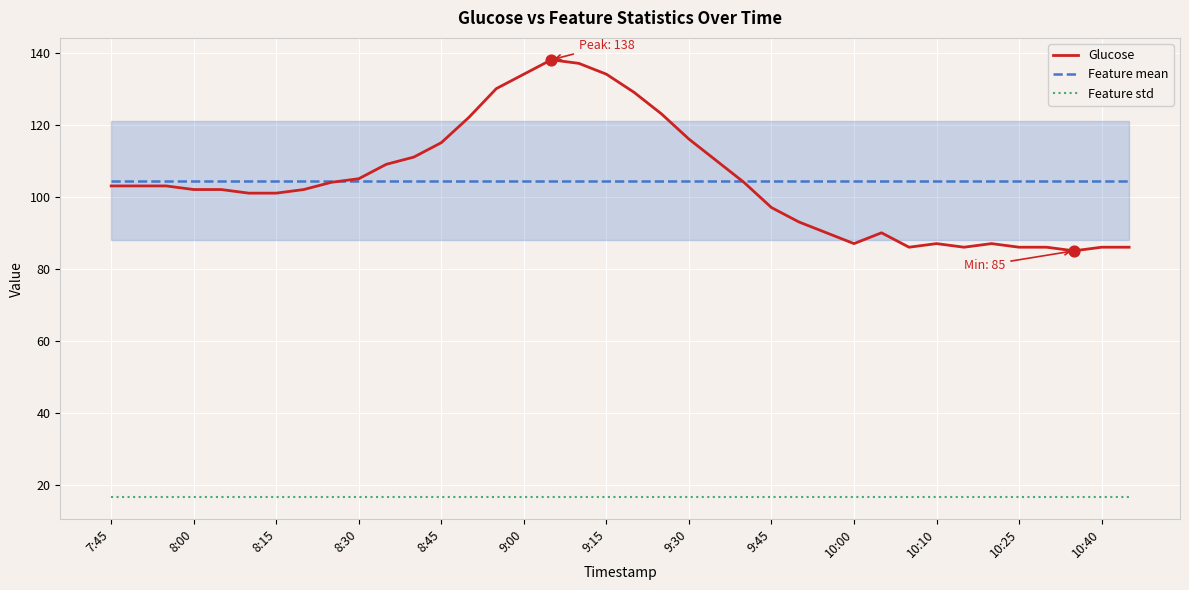

What is the minimum value shown in the chart?

16.6